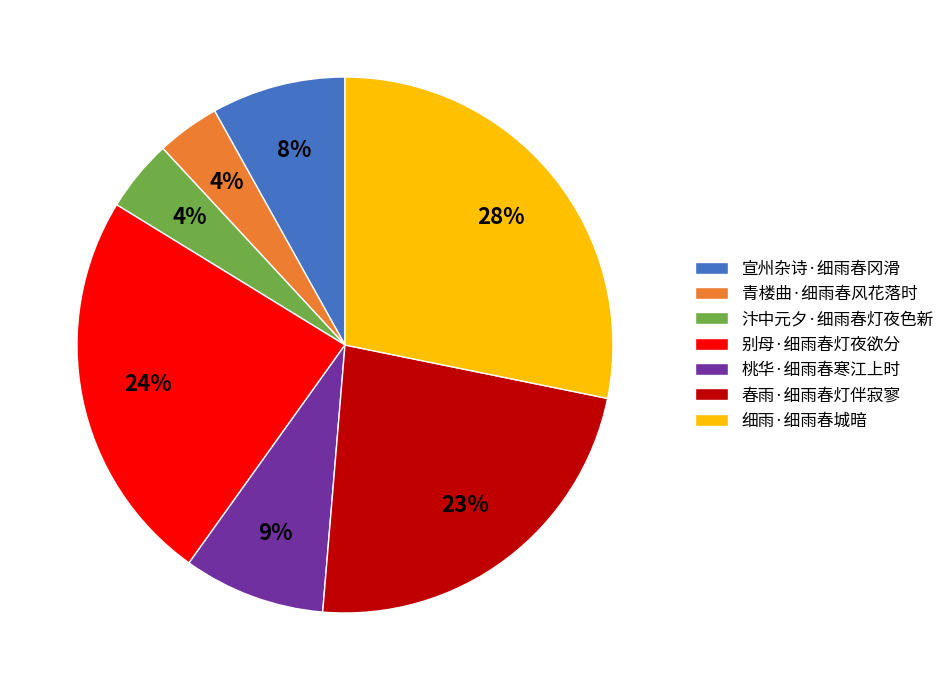

What is the largest slice in the pie chart?

细雨·细雨春城暗